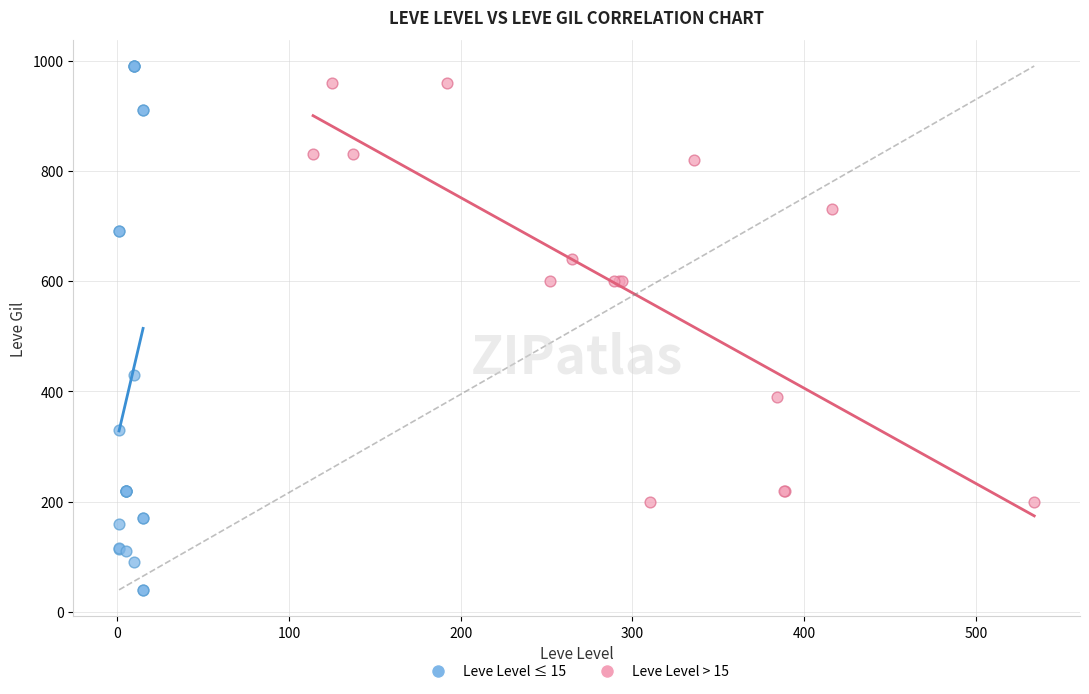

Which series contains the lowest Y value?

Leve Level ≤ 15